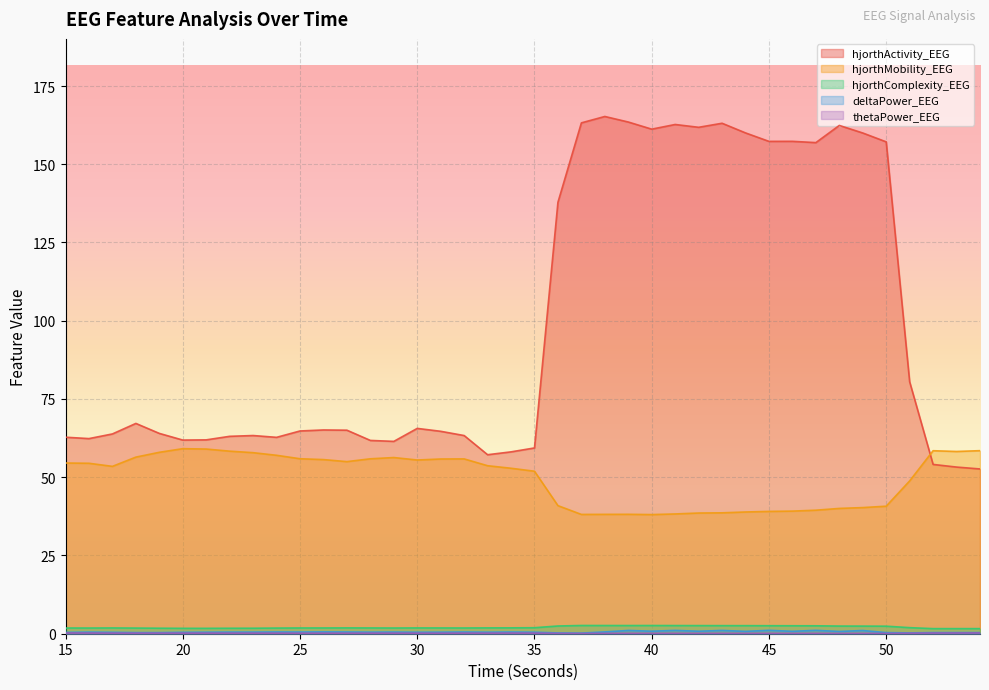

At which label does hjorthMobility_EEG reach its peak?

20